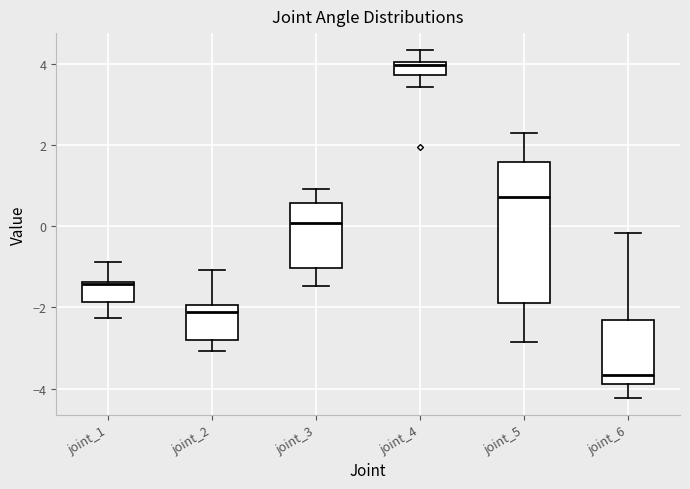

Reading left to right, transcribe this box plot: for each box, give where its median line is, the range the box spans, and where its two whiskers end, as read against the y-axis. The values are not printed on the chart, so give them approximately, as read against the axis.

joint_1: median -1.4 (just below the box's upper edge), box -1.8 to -1.4, whiskers -2.2 to -0.8
joint_2: median -2.2, box -2.8 to -2.0, whiskers -3.0 to -1.0
joint_3: median 0.0, box -1.0 to 0.6, whiskers -1.4 to 1.0
joint_4: median 4.0 (just below the box's upper edge), box 3.8 to 4.0, whiskers 3.4 to 4.4
joint_5: median 0.8, box -1.8 to 1.6, whiskers -2.8 to 2.4
joint_6: median -3.6, box -3.8 to -2.4, whiskers -4.2 to -0.2